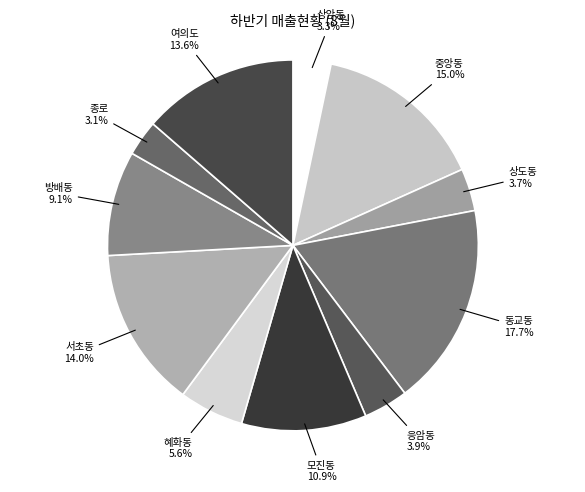

What percentage do 중앙동 and 응암동 together represent?

18.9%